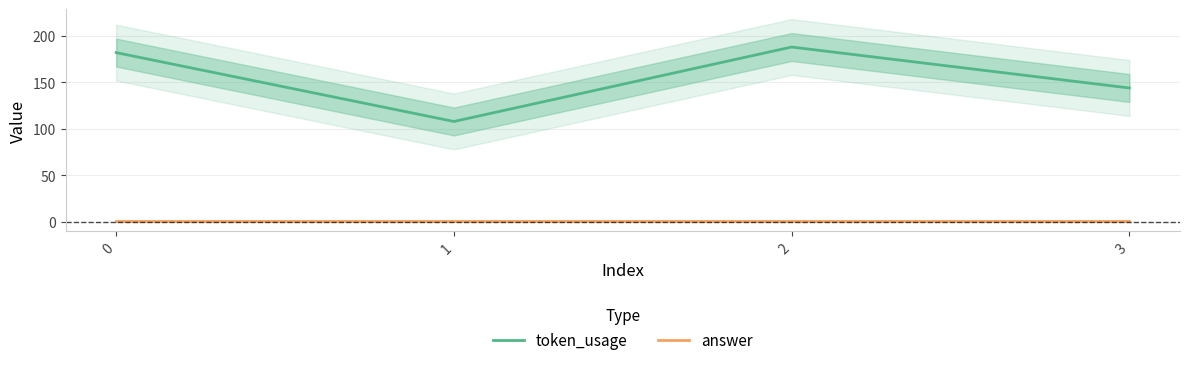

The answer series shows 1 at 2. True or false?

True